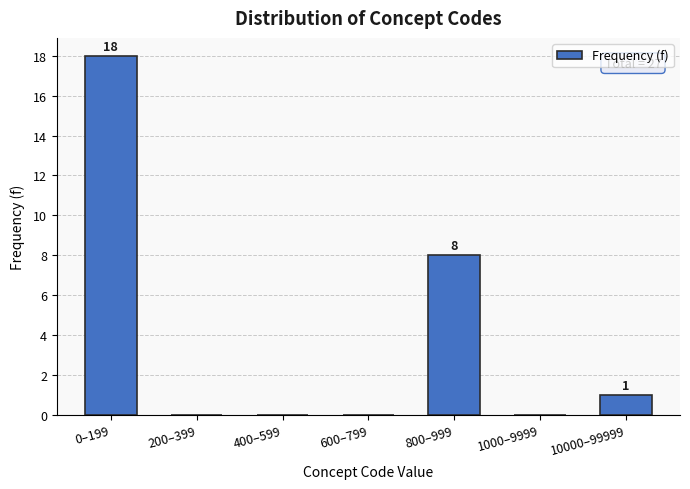

Reading left to right, transcribe all the data shown in this chart.

0–199=18	200–399=0	400–599=0	600–799=0	800–999=8	1000–9999=0	10000–99999=1